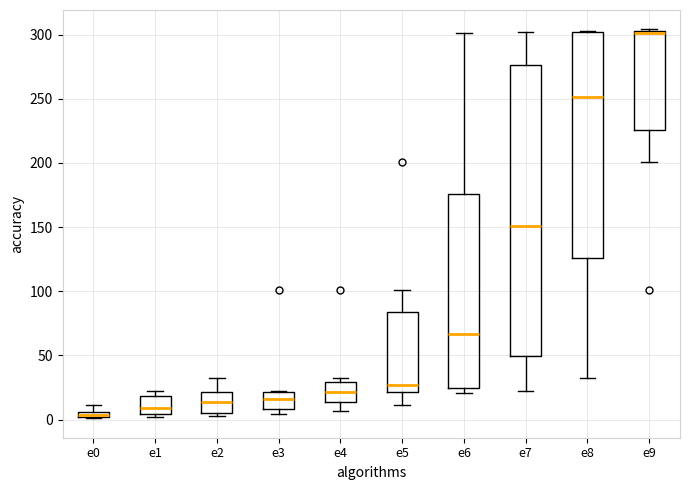

Where is the upper edge of the box for e5 on the y-axis? The values are not printed on the chart, so give them approximately, as read against the axis.

85